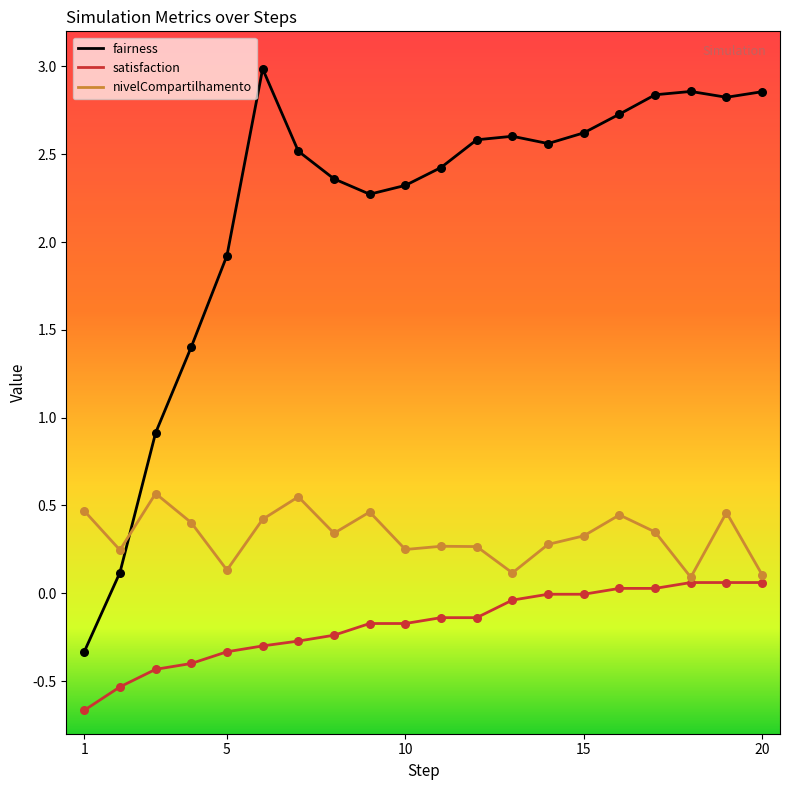

At how many categories does at least one series exceed 0?

20